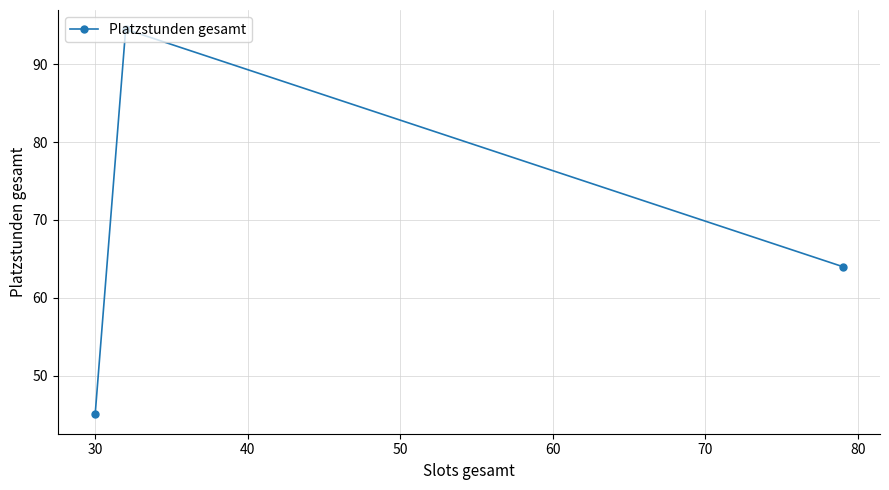

What is the value of the 2nd point from the left?

94.5